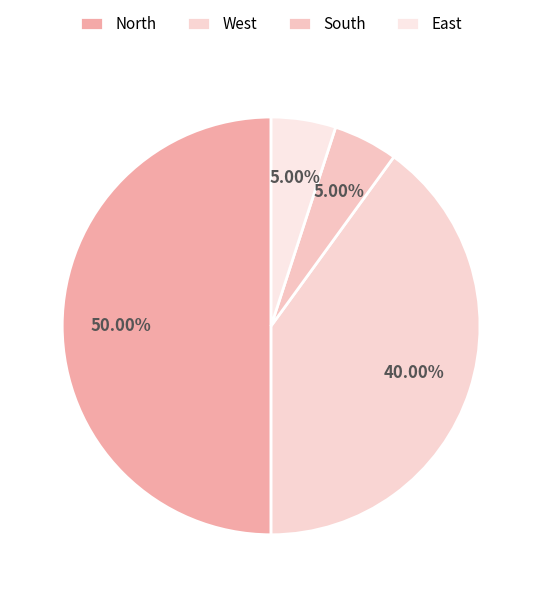

To the nearest percent, what portion does North represent?

50%